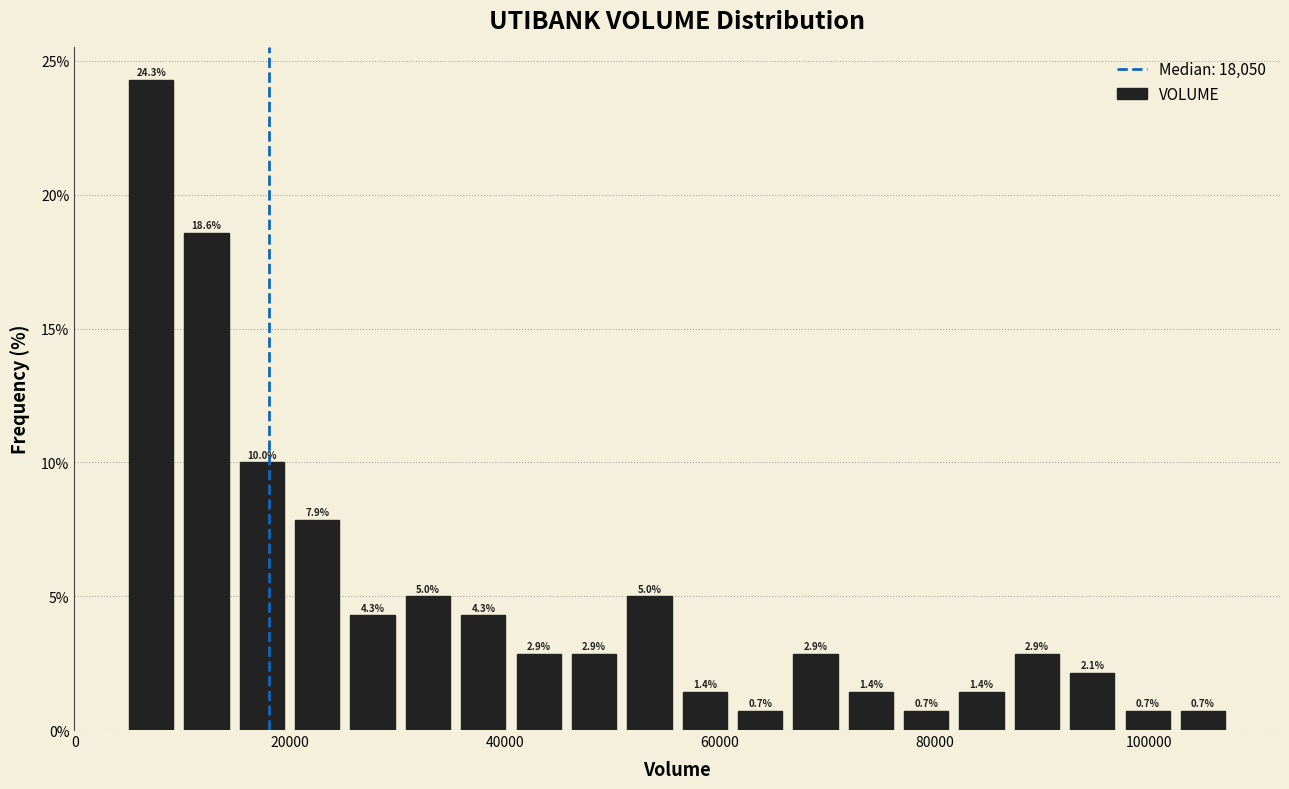

Read against the x-axis, roughly where is the centre of the tallest bar?

8000